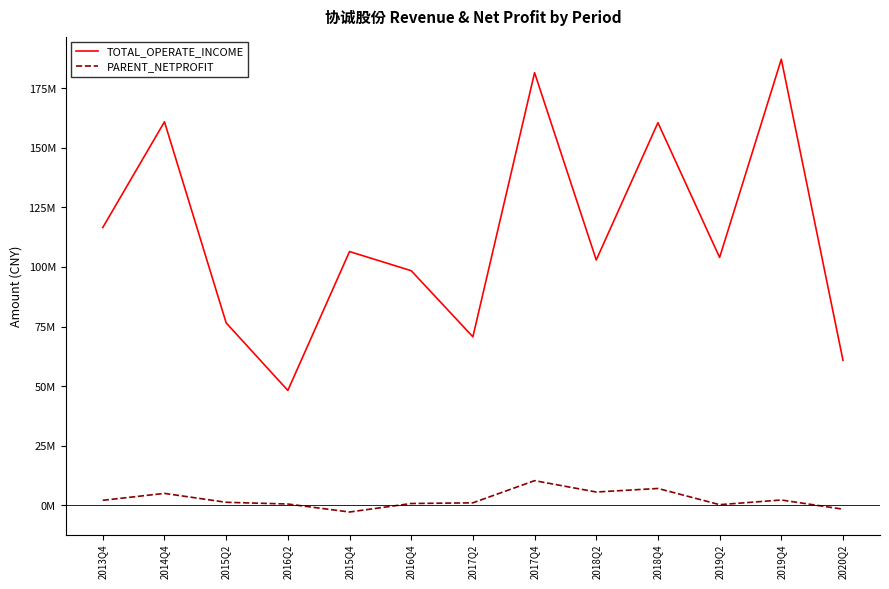

Reading left to right, list all the values displayed in this chart.

TOTAL_OPERATE_INCOME: 2013Q4=116590945.1	2014Q4=160939431.6	2015Q2=76588106.7	2016Q2=48244951.6	2015Q4=106499149.1	2016Q4=98478336.5	2017Q2=70746531.0	2017Q4=181550067.1	2018Q2=102974967.8	2018Q4=160562059.0	2019Q2=104034059.9	2019Q4=187188572.9	2020Q2=60887054.0
PARENT_NETPROFIT: 2013Q4=2155232.5	2014Q4=5059071.7	2015Q2=1325788.8	2016Q2=595865.6	2015Q4=-2752609.1	2016Q4=815134.4	2017Q2=1098787.6	2017Q4=10401014.1	2018Q2=5635651.2	2018Q4=7125875.7	2019Q2=327737.2	2019Q4=2288968.8	2020Q2=-1572556.8